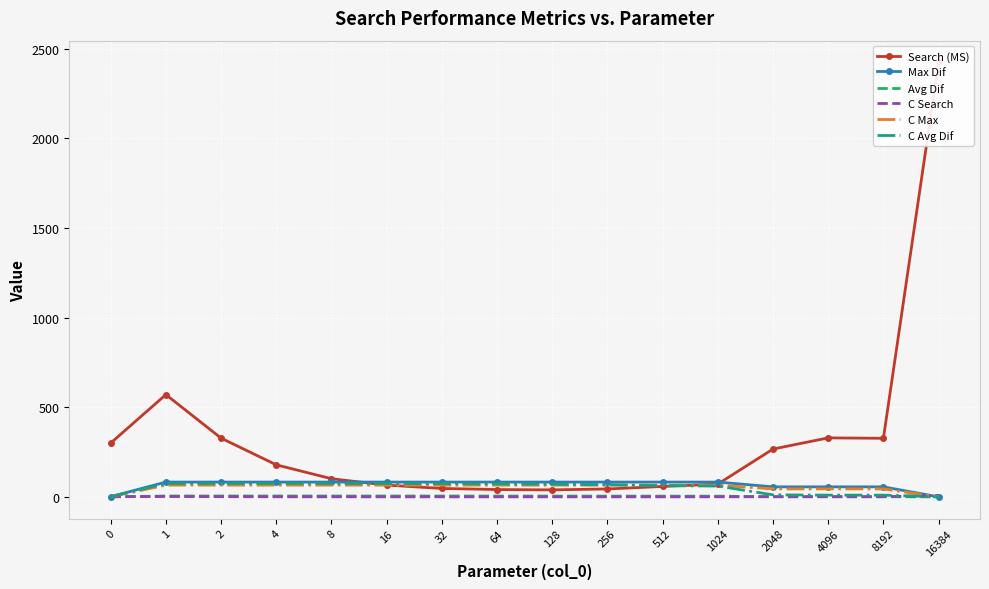

What is the value of the Max Dif point at the 8th from the left?

82.5